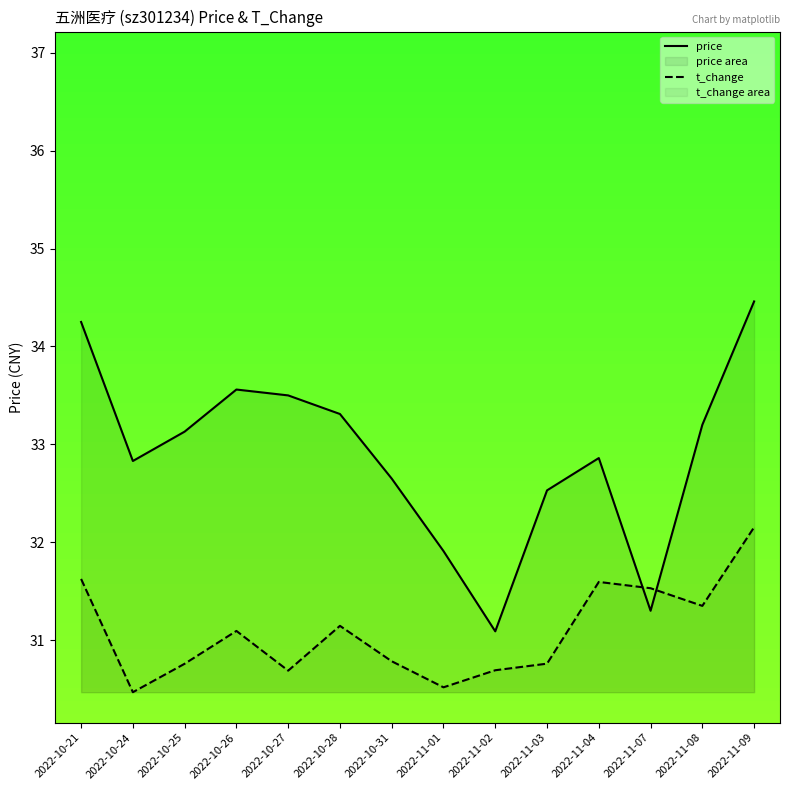

Rank the series by their average value, from highest to lowest.

price, t_change